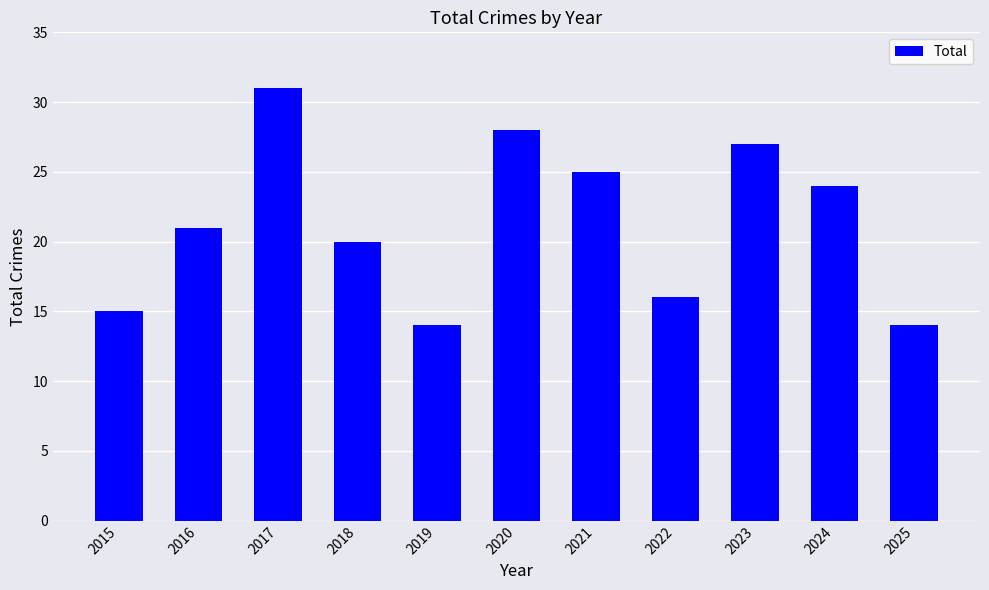

Which category has the highest value across all series?

2017